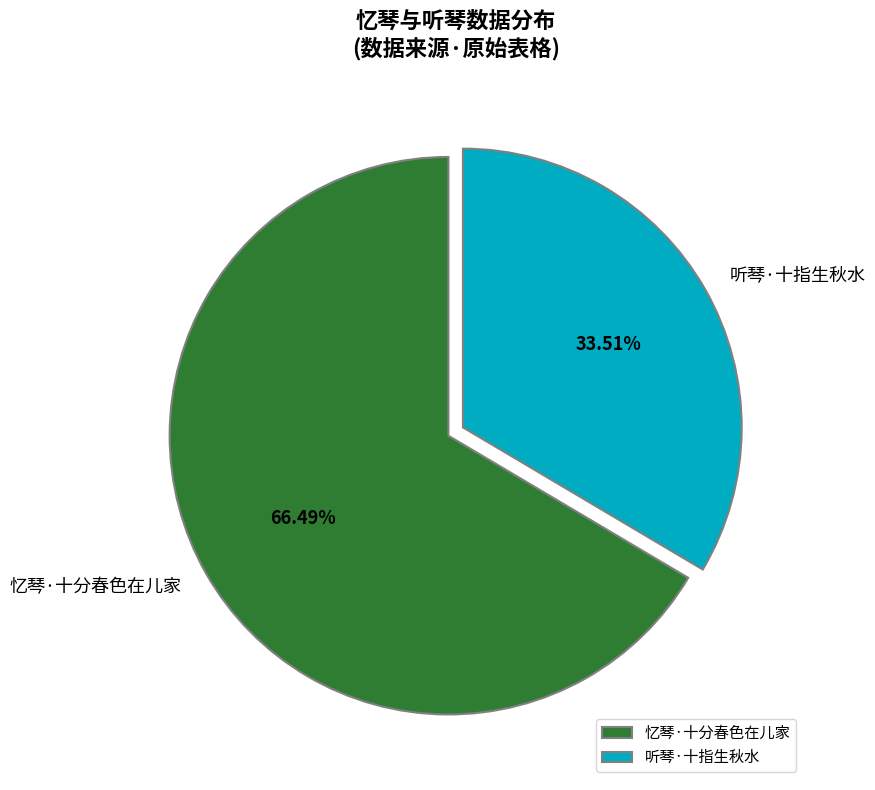

Which category has the smallest portion of the pie?

听琴·十指生秋水